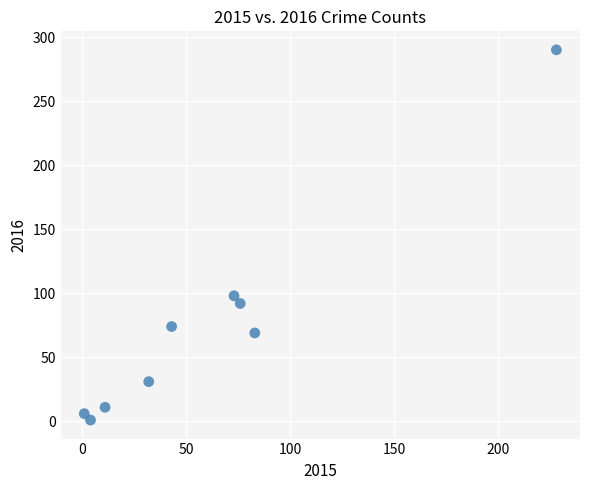

What Y value in the scatter plot is closest to 145?

98